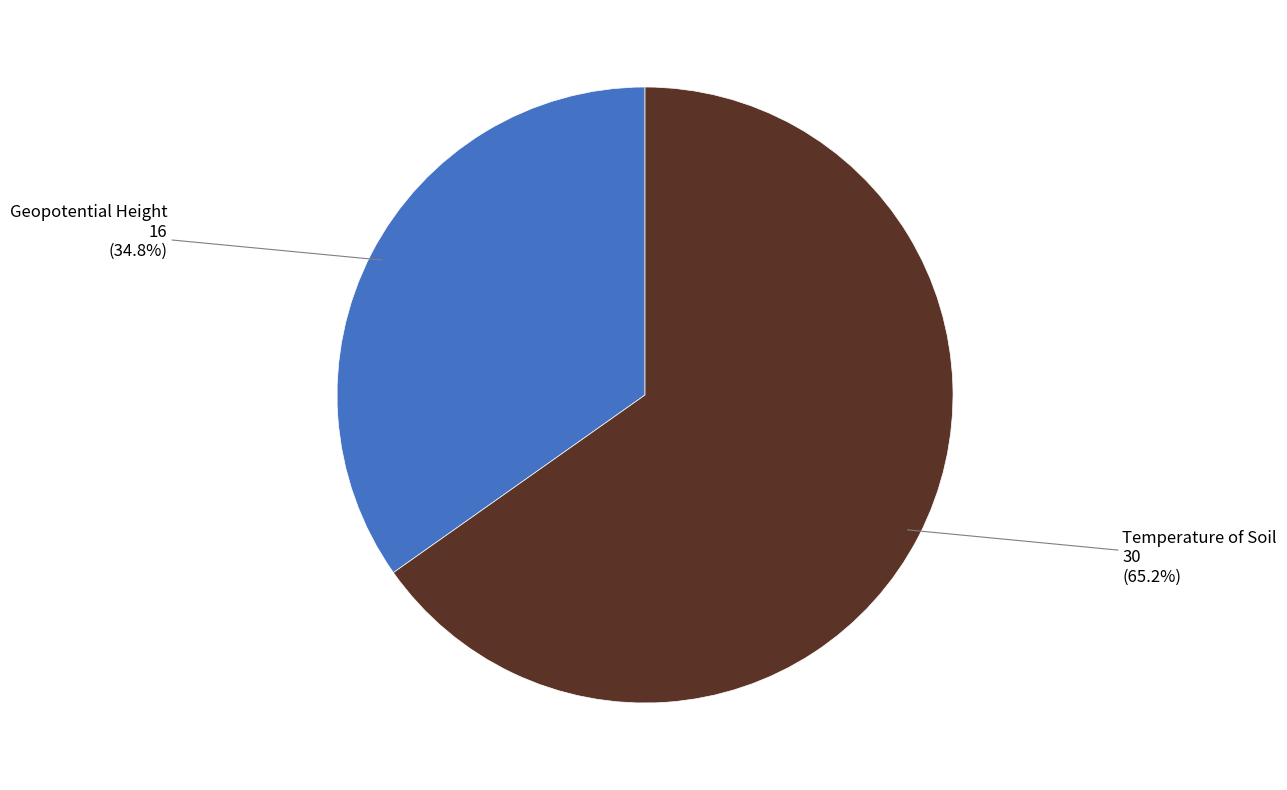

What percentage do Geopotential Height and Temperature of Soil together represent?

100.0%